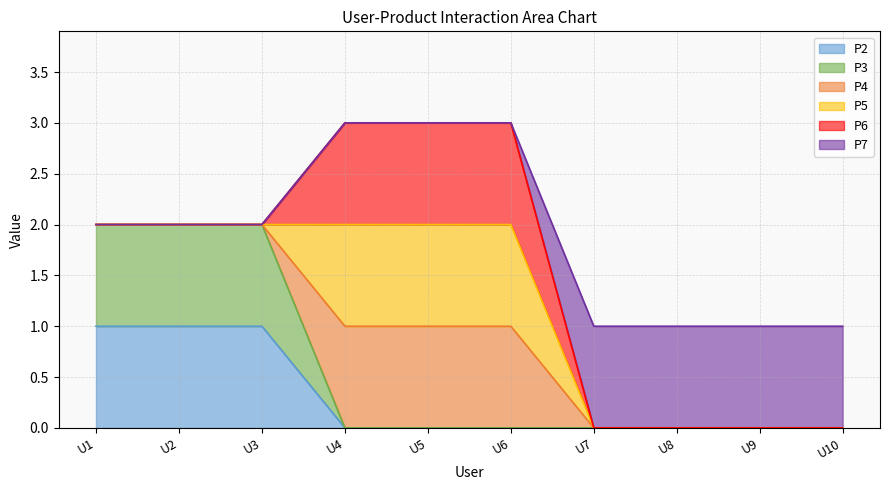

At which label does P3 reach its minimum?

U4